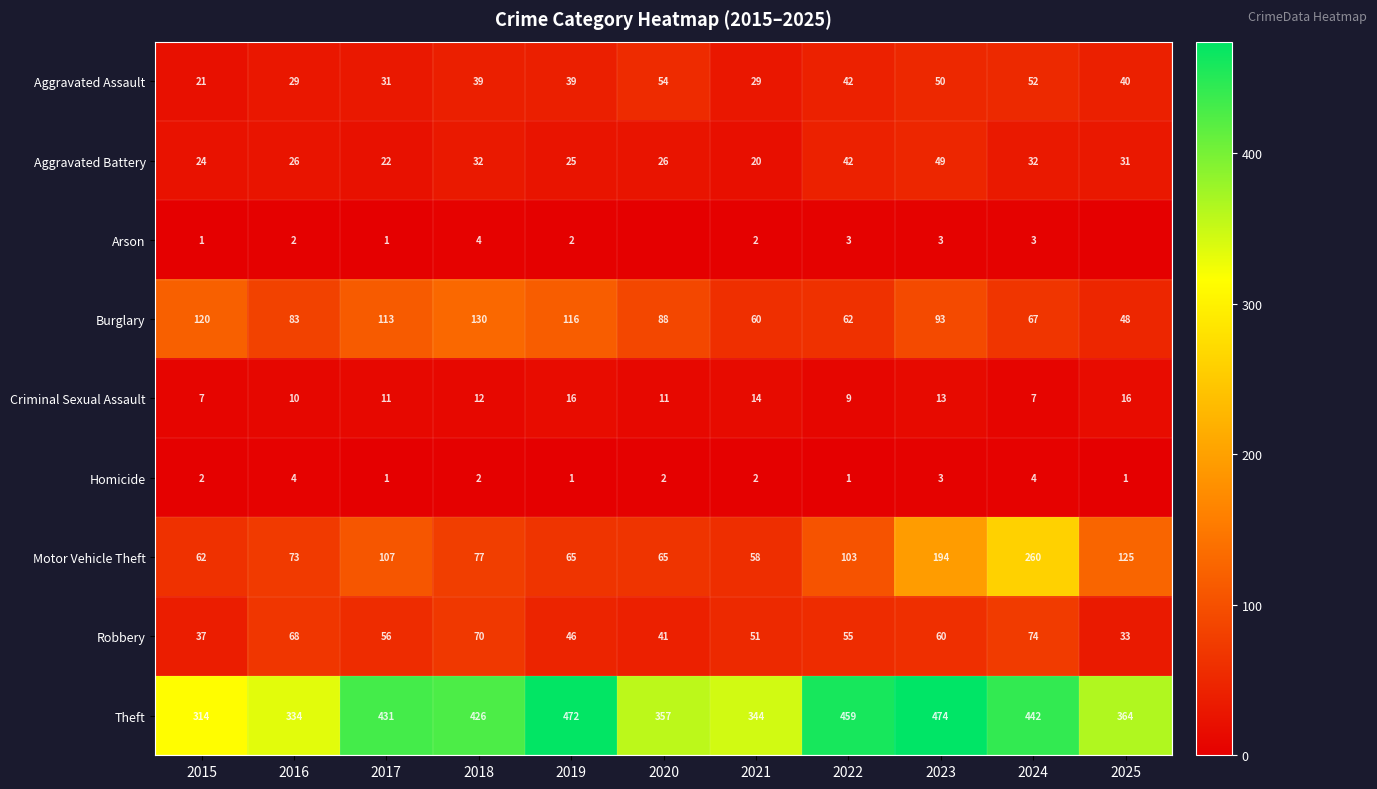

The Homicide series shows 2 at 2021. True or false?

True